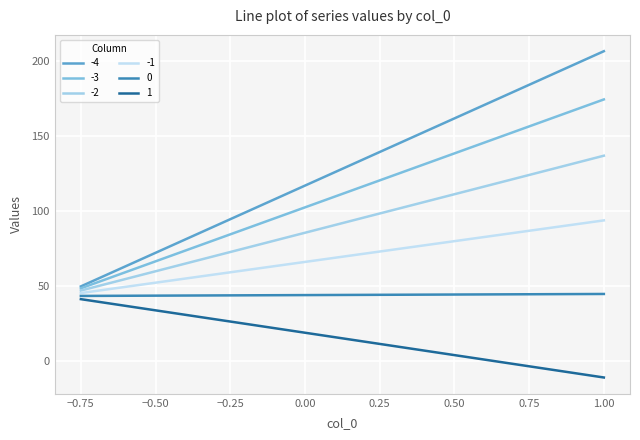

Is this an area chart (filled region under the line)?

No